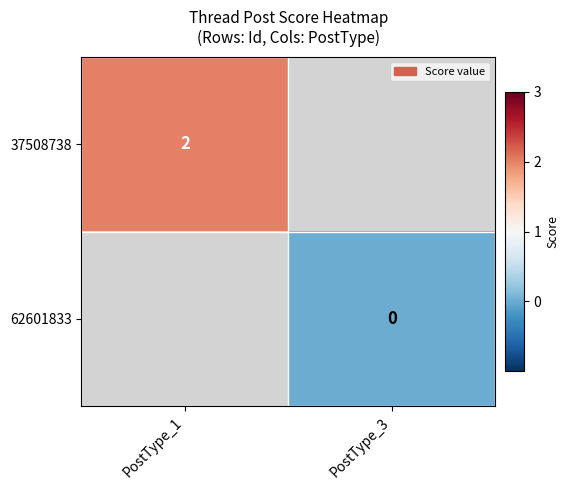

At which category does the chart reach its minimum across all series?

PostType_3